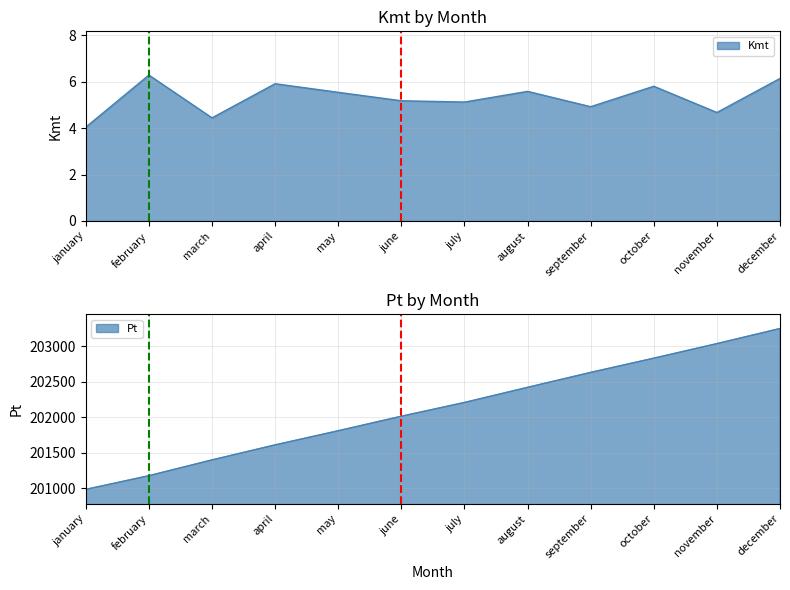

What are all the series names shown in the legend?

Kmt, Pt